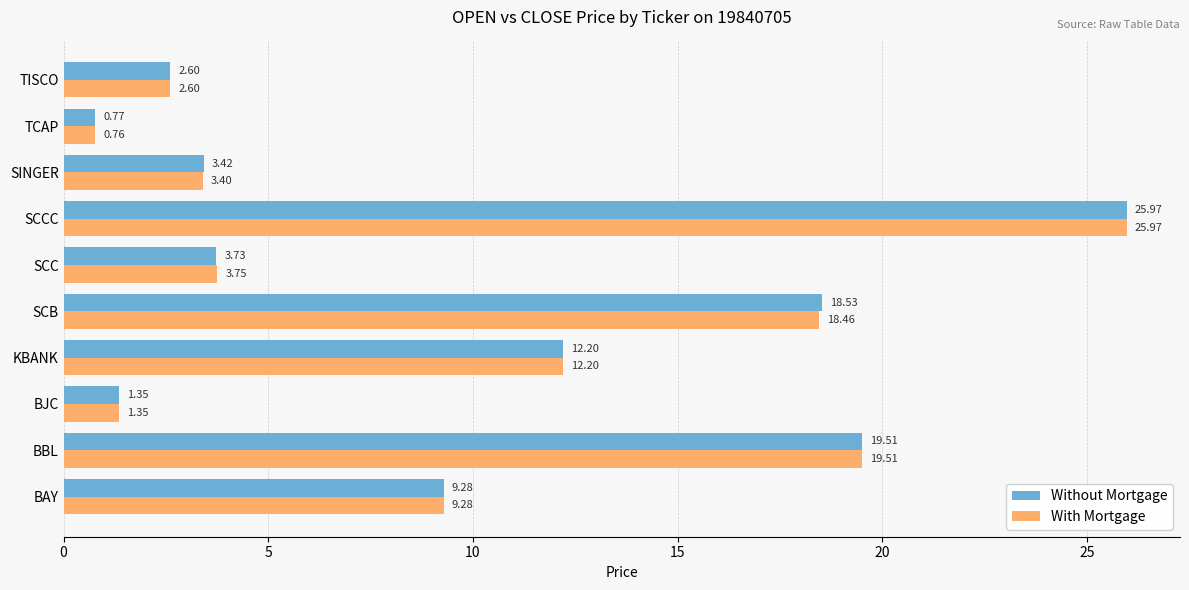

Which series has the widest spread of values?

With Mortgage